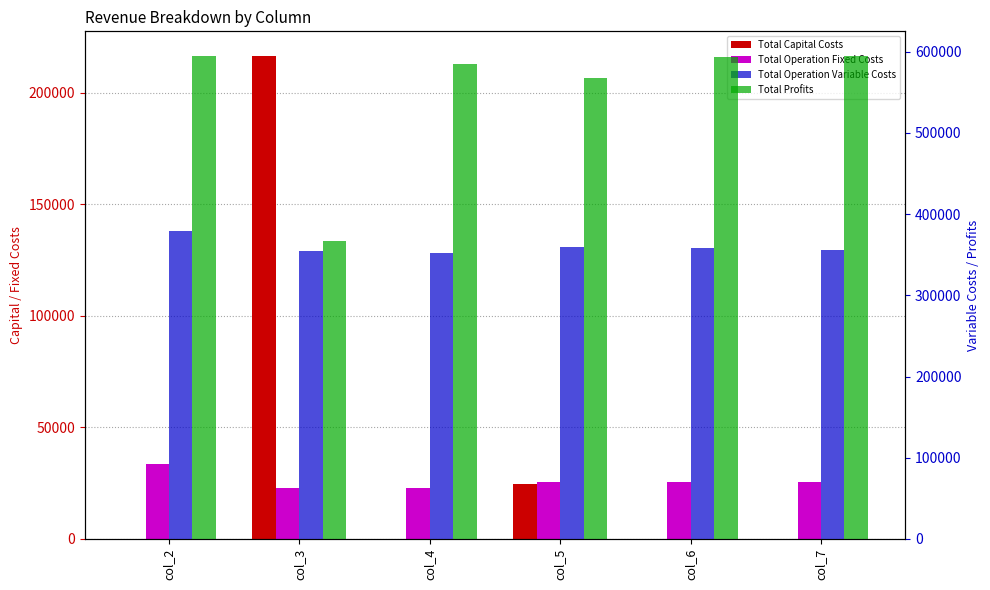

The value of Total Operation Fixed Costs at col_3 is 30626.1. True or false?

False